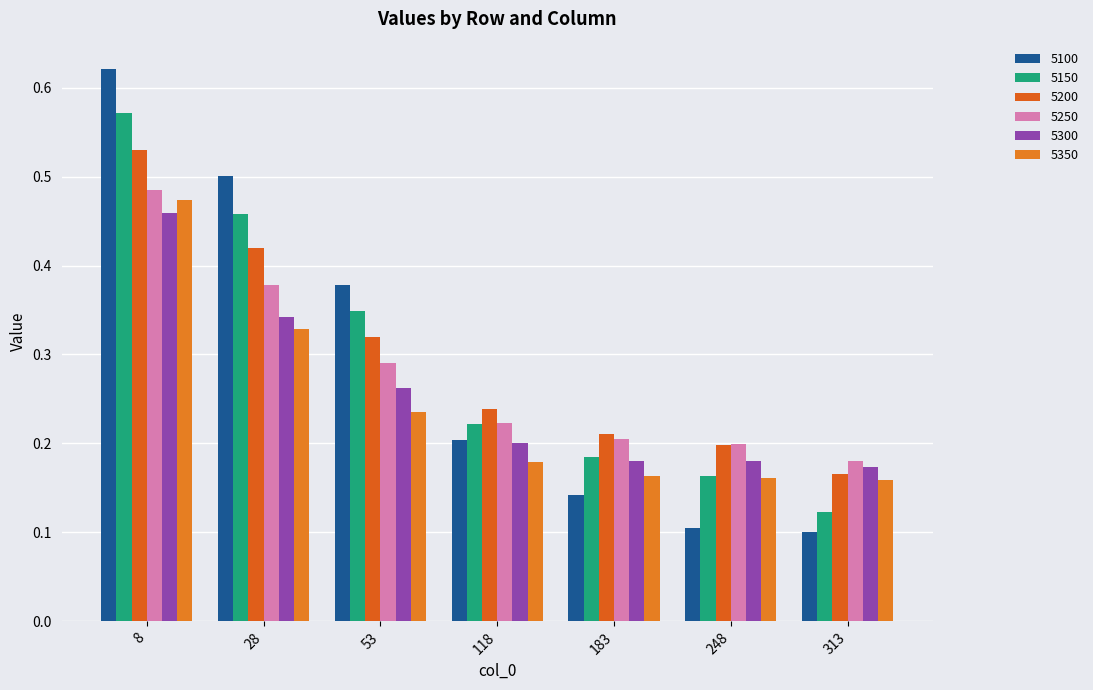

Which series has the widest spread of values?

5100